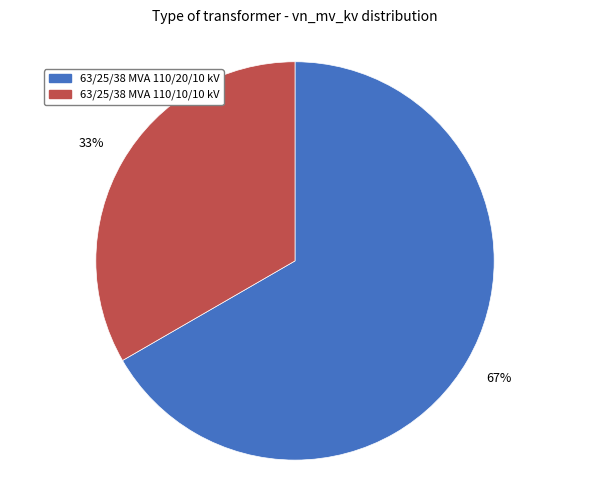

Rank the categories by value from highest to lowest.

63/25/38 MVA 110/20/10 kV, 63/25/38 MVA 110/10/10 kV